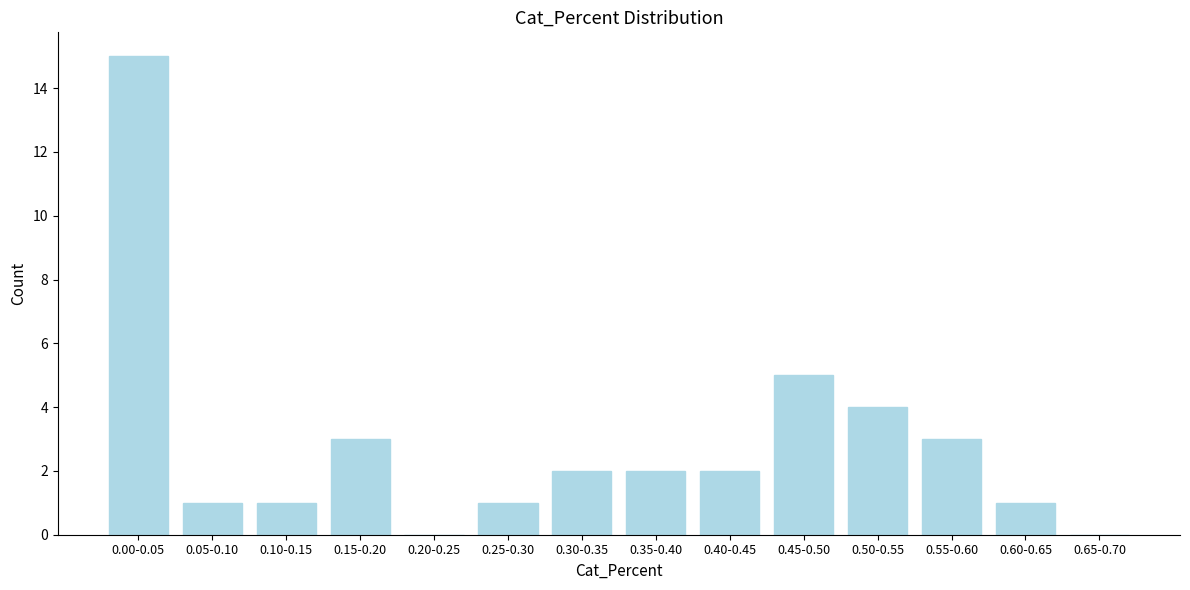

Reading left to right, transcribe all the data shown in this chart.

0.00-0.05=15	0.05-0.10=1	0.10-0.15=1	0.15-0.20=3	0.20-0.25=0	0.25-0.30=1	0.30-0.35=2	0.35-0.40=2	0.40-0.45=2	0.45-0.50=5	0.50-0.55=4	0.55-0.60=3	0.60-0.65=1	0.65-0.70=0